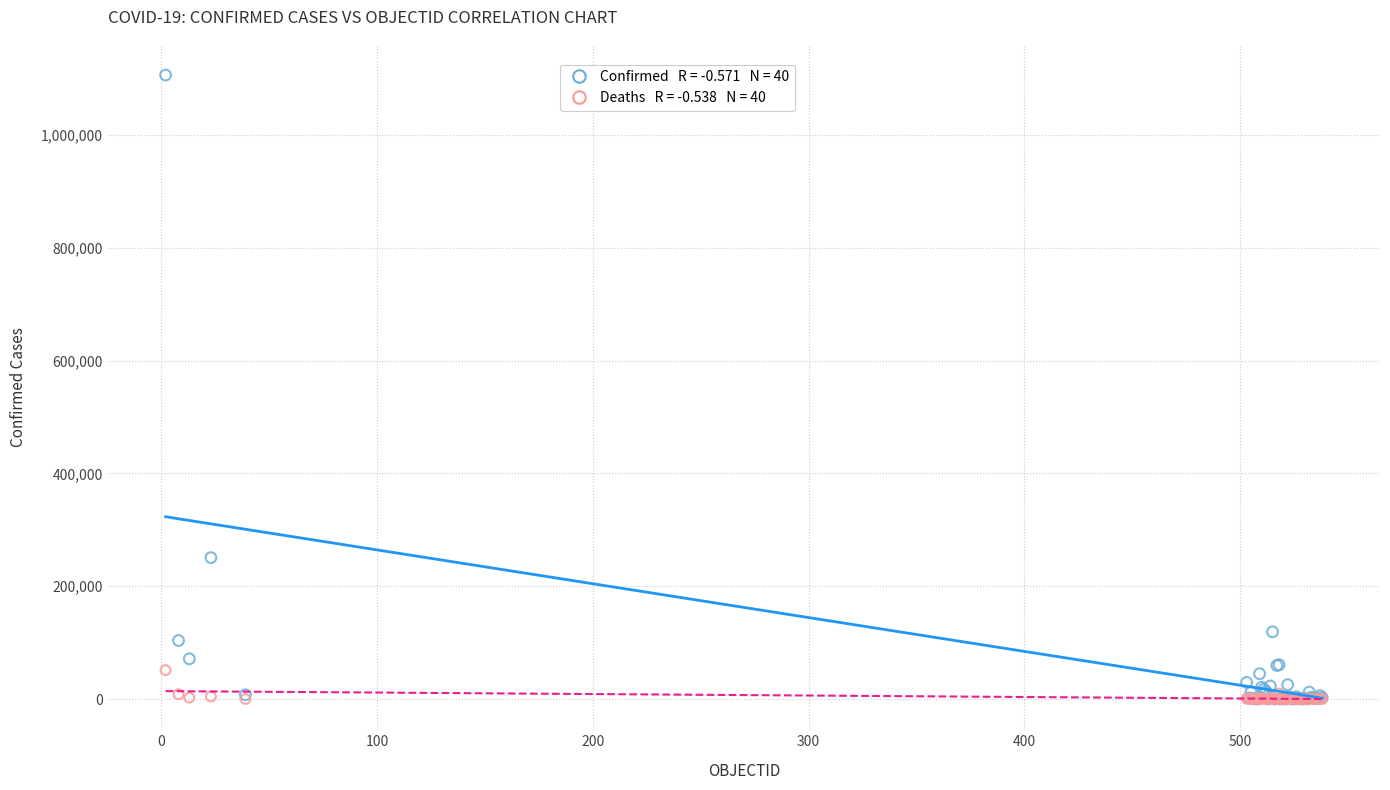

Across all series, what Y value is closest to 553235?

250767